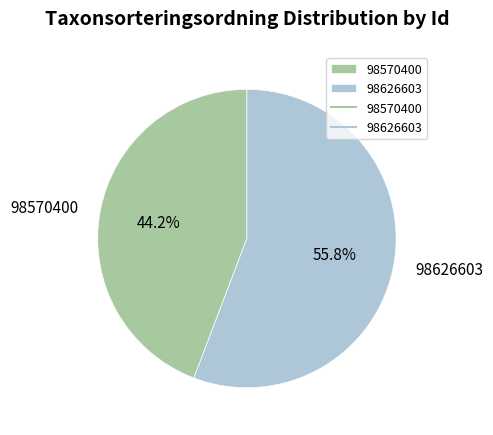

To the nearest percent, what is the combined percentage of 98570400 and 98626603?

100%